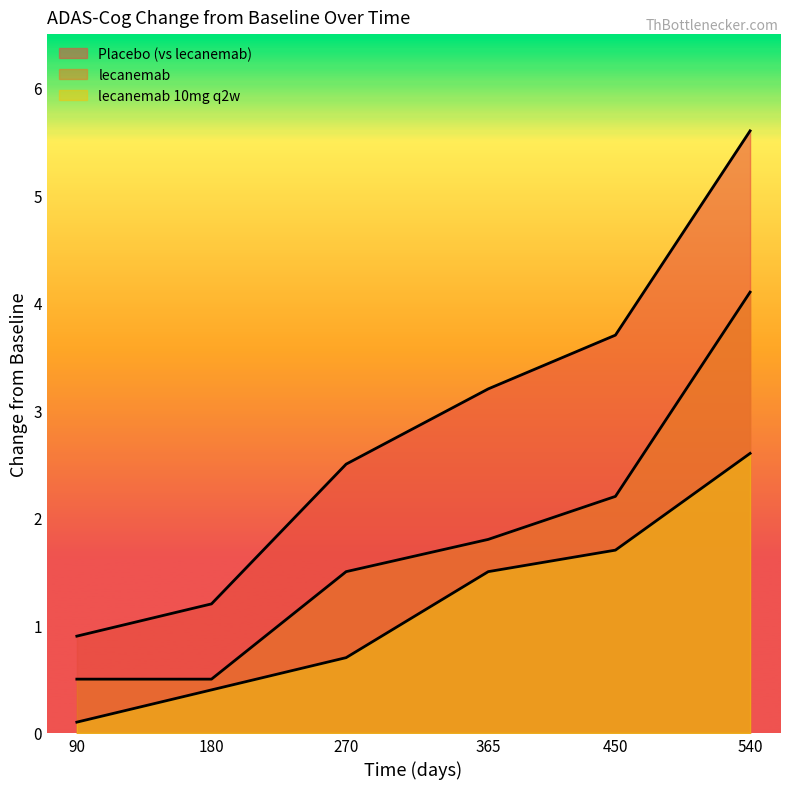

What is the average value of the lecanemab series?

1.8